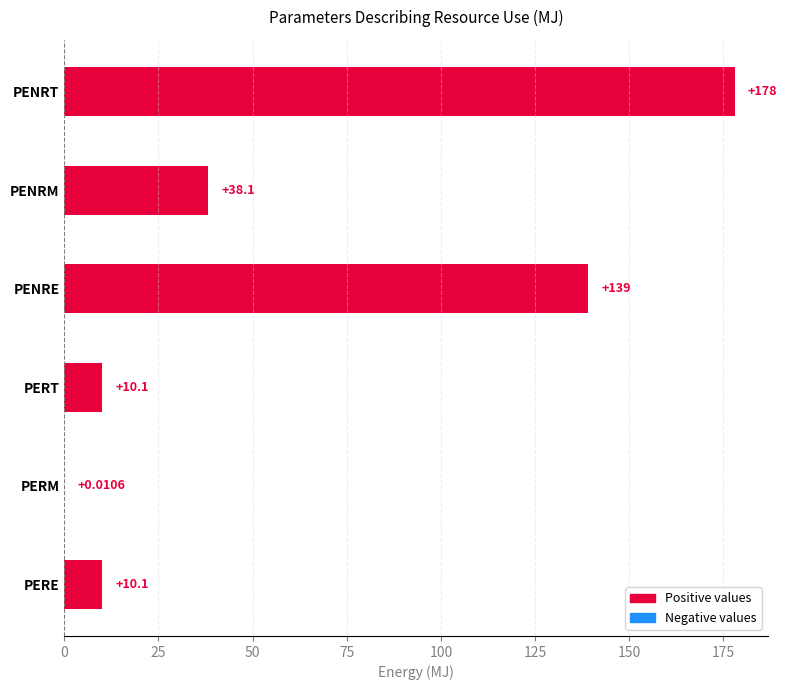

At which category does the chart reach its peak across all series?

PENRT